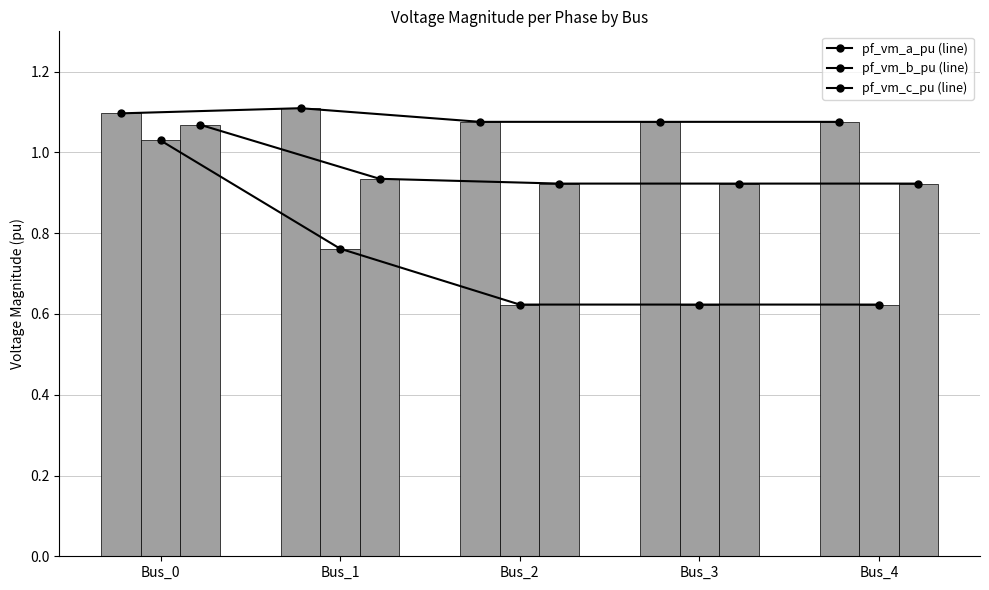

What is the sum of all pf_vm_c_pu values?

4.8